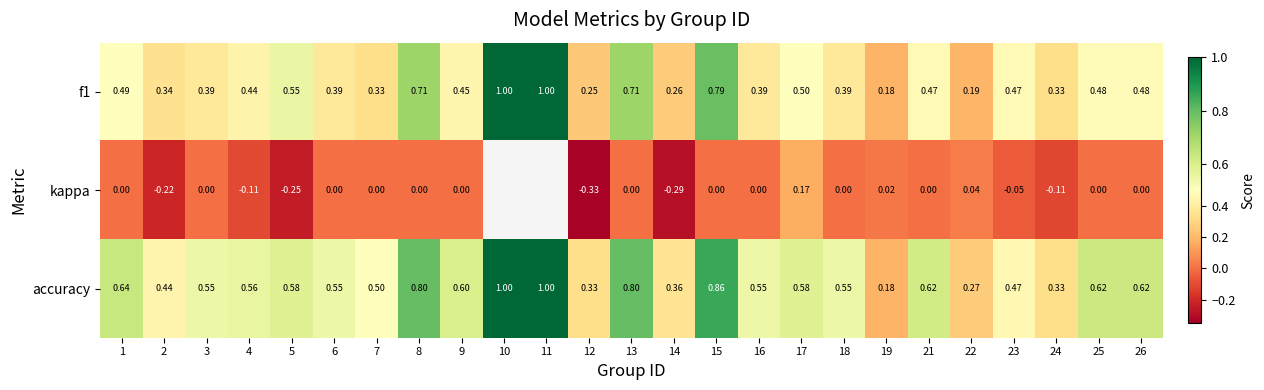

Is the value of kappa at 3 greater than the value of accuracy at 15?

No